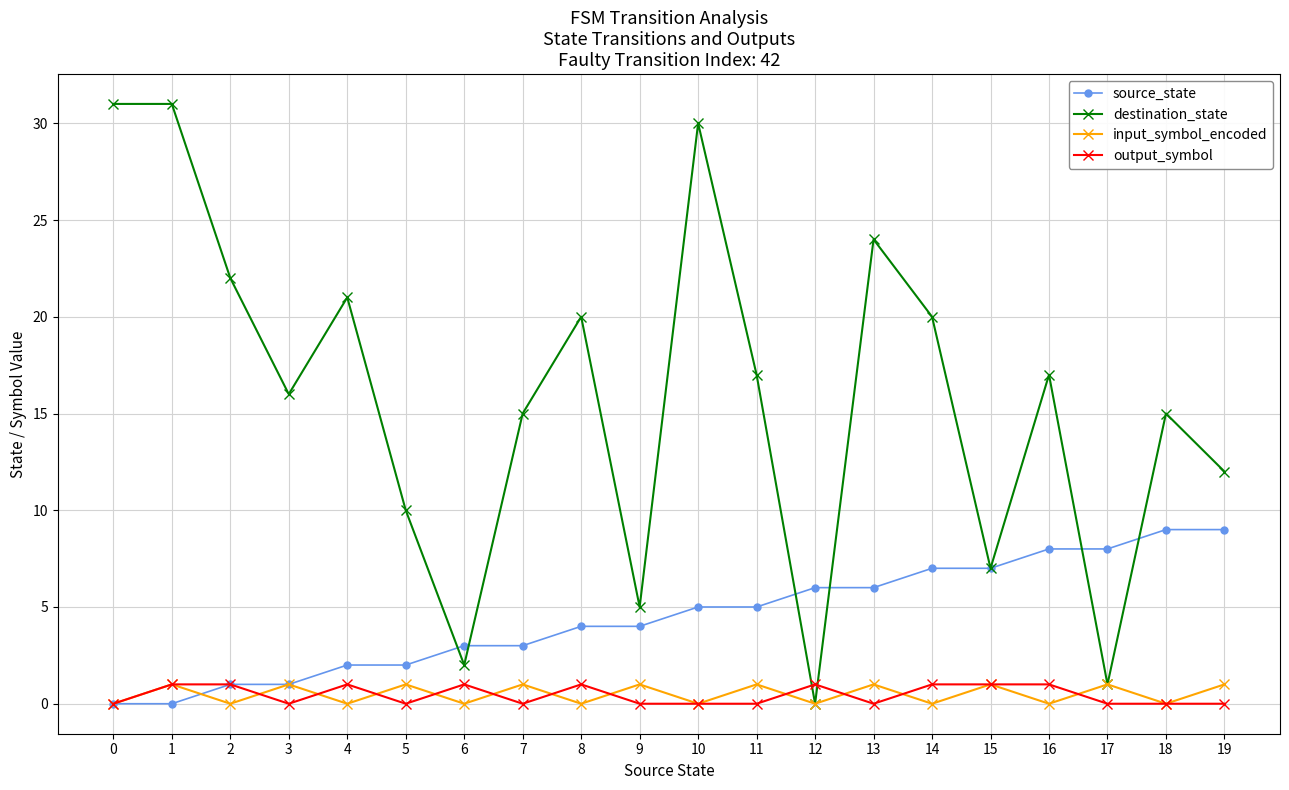

How many data points does each series have?

20